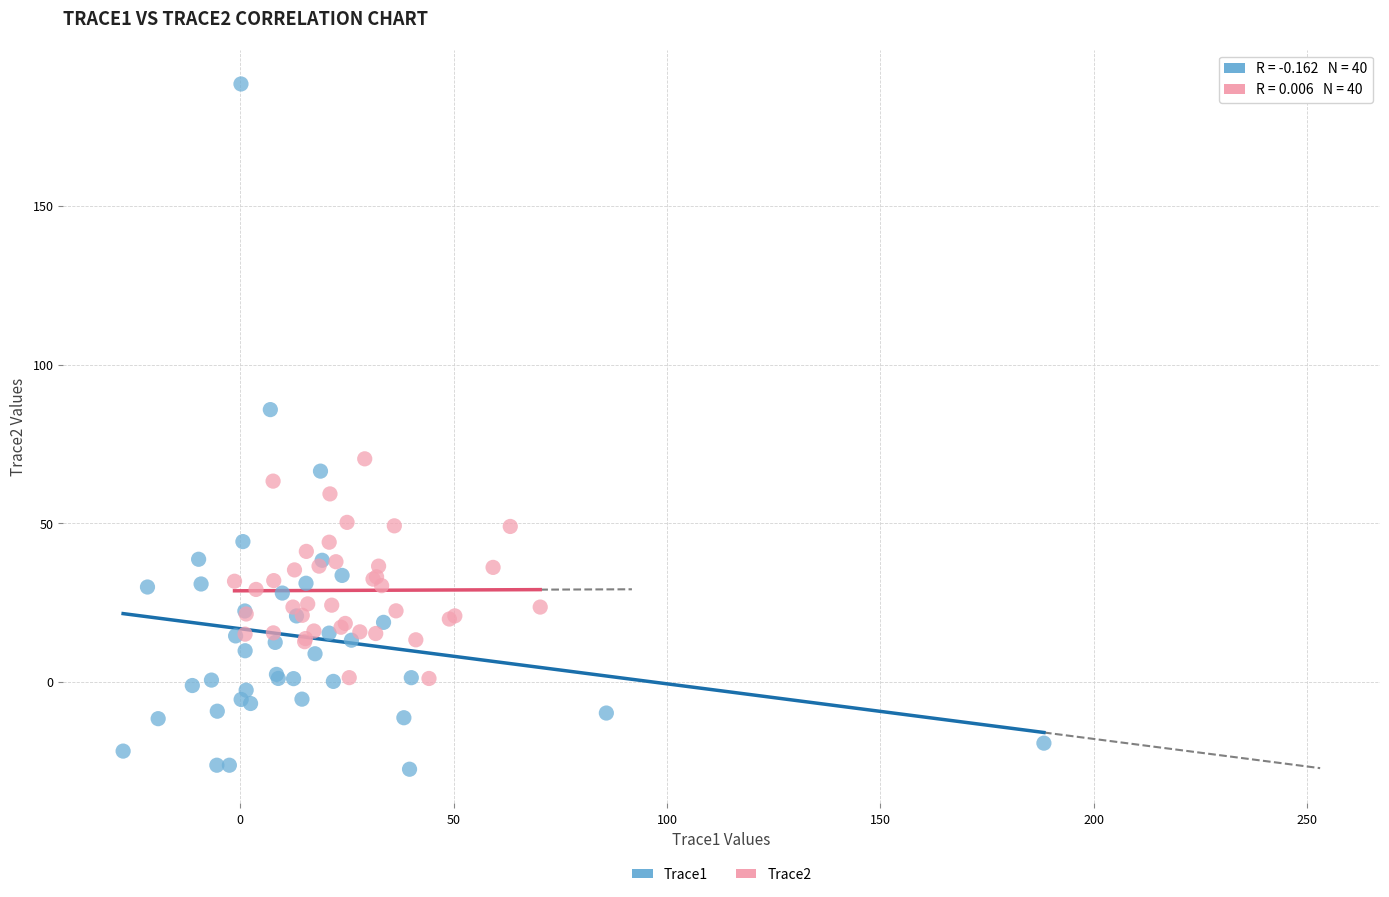

Which series reaches the maximum Y coordinate?

Trace1